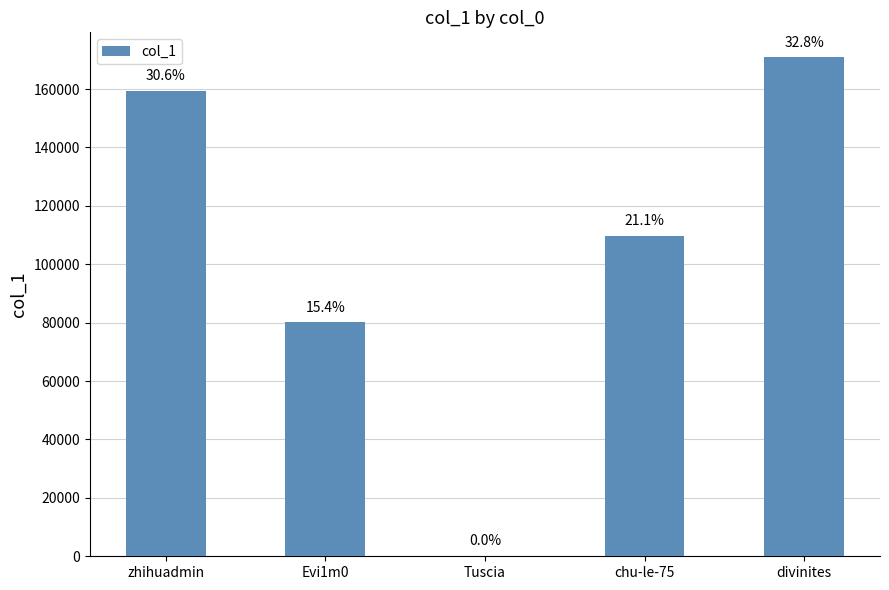

What is the change in value from zhihuadmin to chu-le-75?

-49649